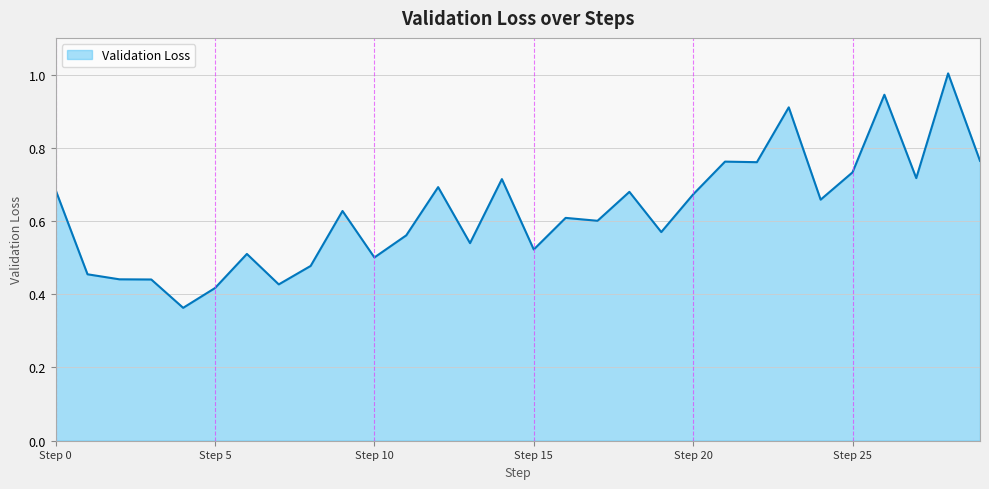

What is the greatest value displayed?

1.0